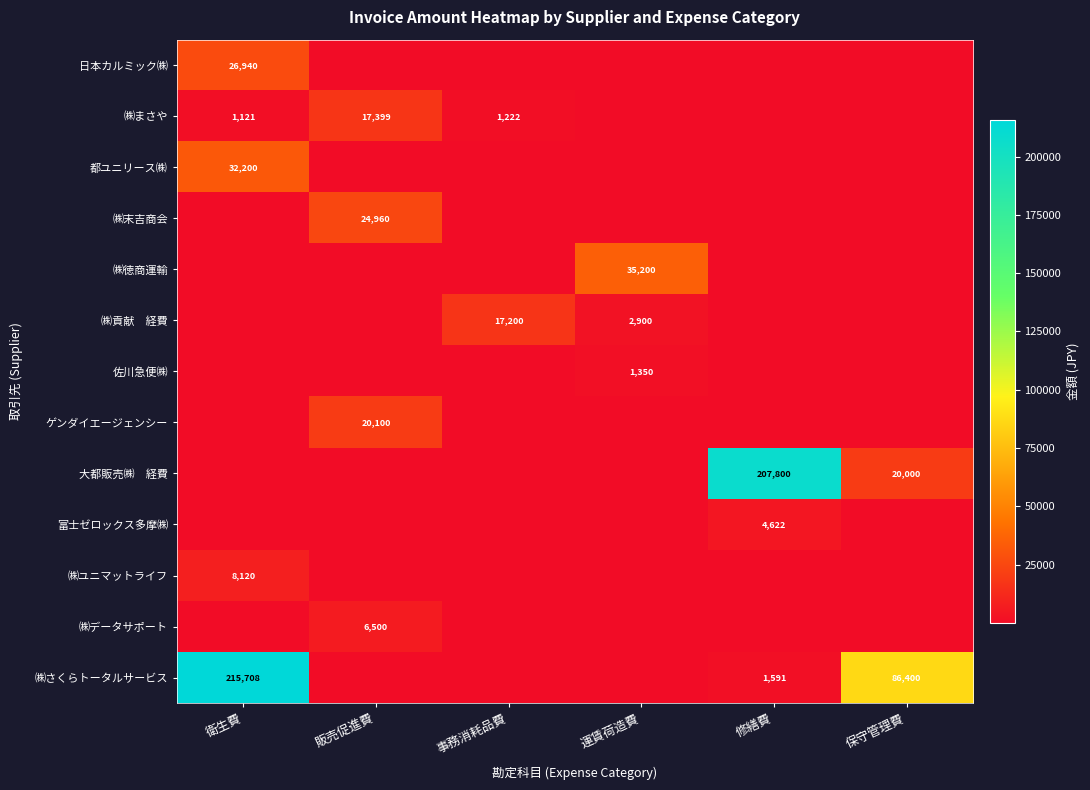

How many series are shown in this chart?

13